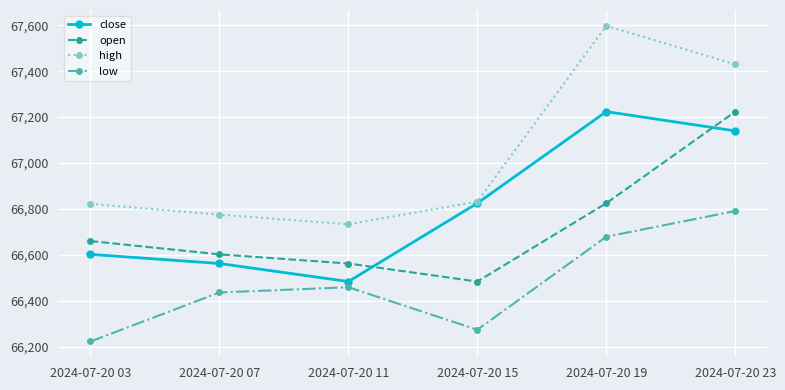

What are all the series names shown in the legend?

close, open, high, low